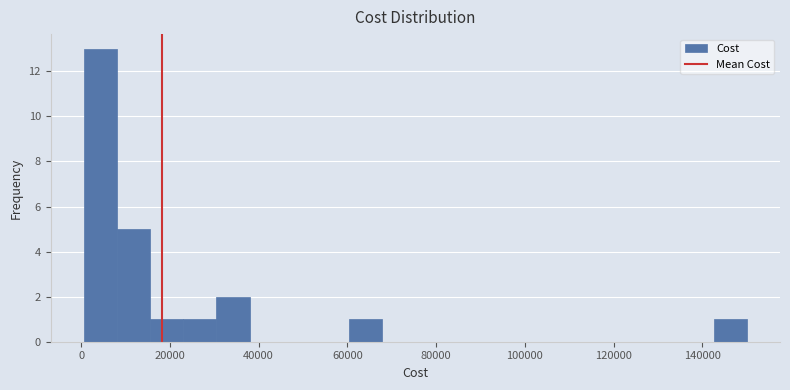

Around what value on the x-axis is the tallest bar? Give the approximate position of its centre, as read against the axis.

4000